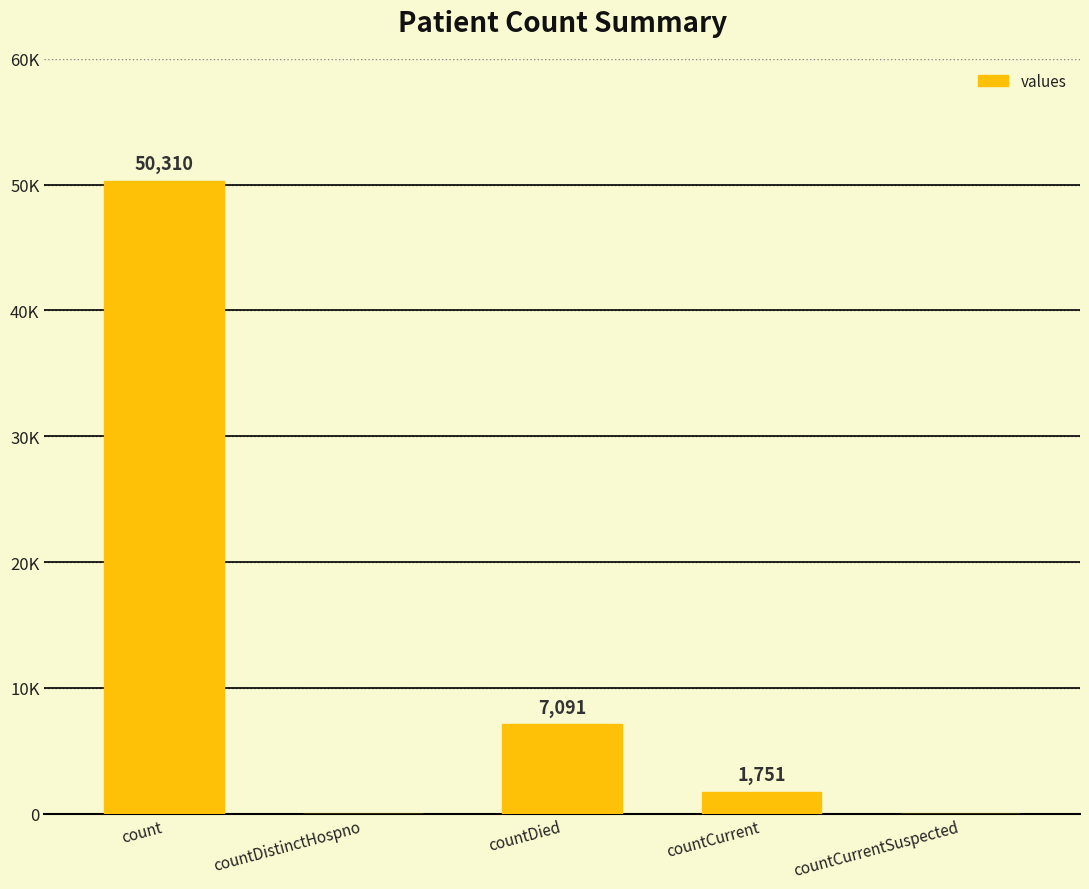

Reading left to right, extract all data points from this chart.

50310	0	7091	1751	0